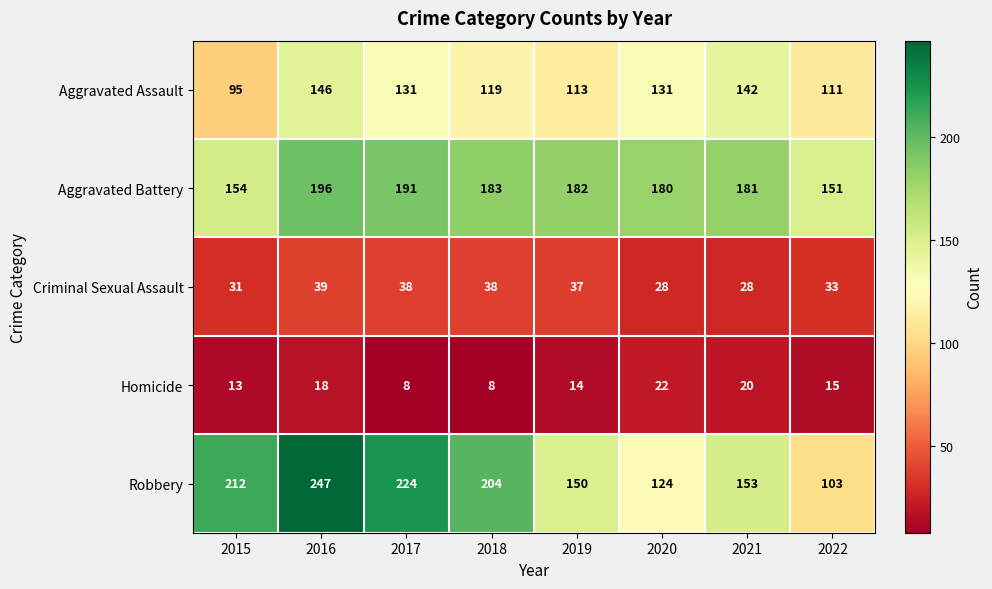

How many data points does each series have?

8